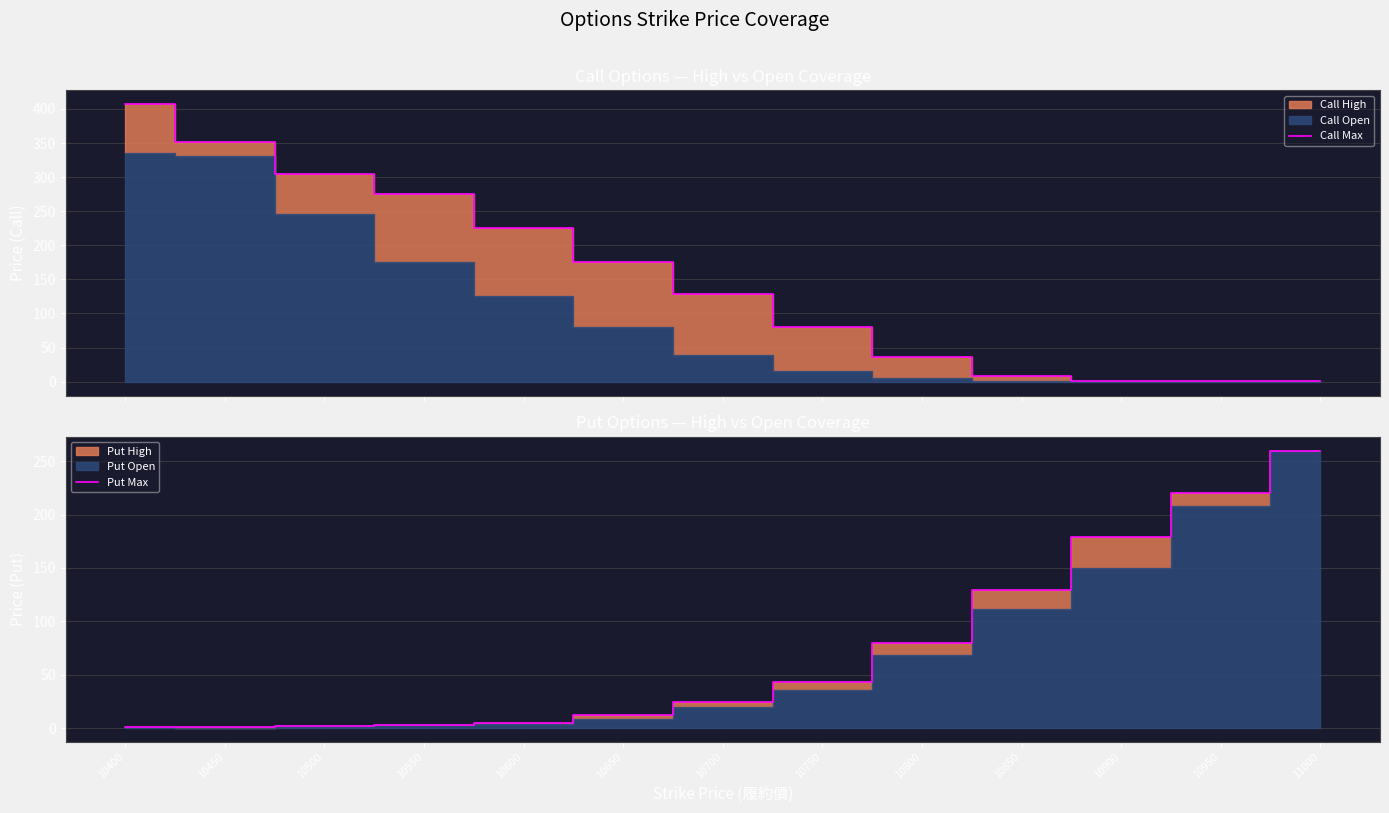

What is the sum of the Put Max values at 10800 and 10850?

209.0